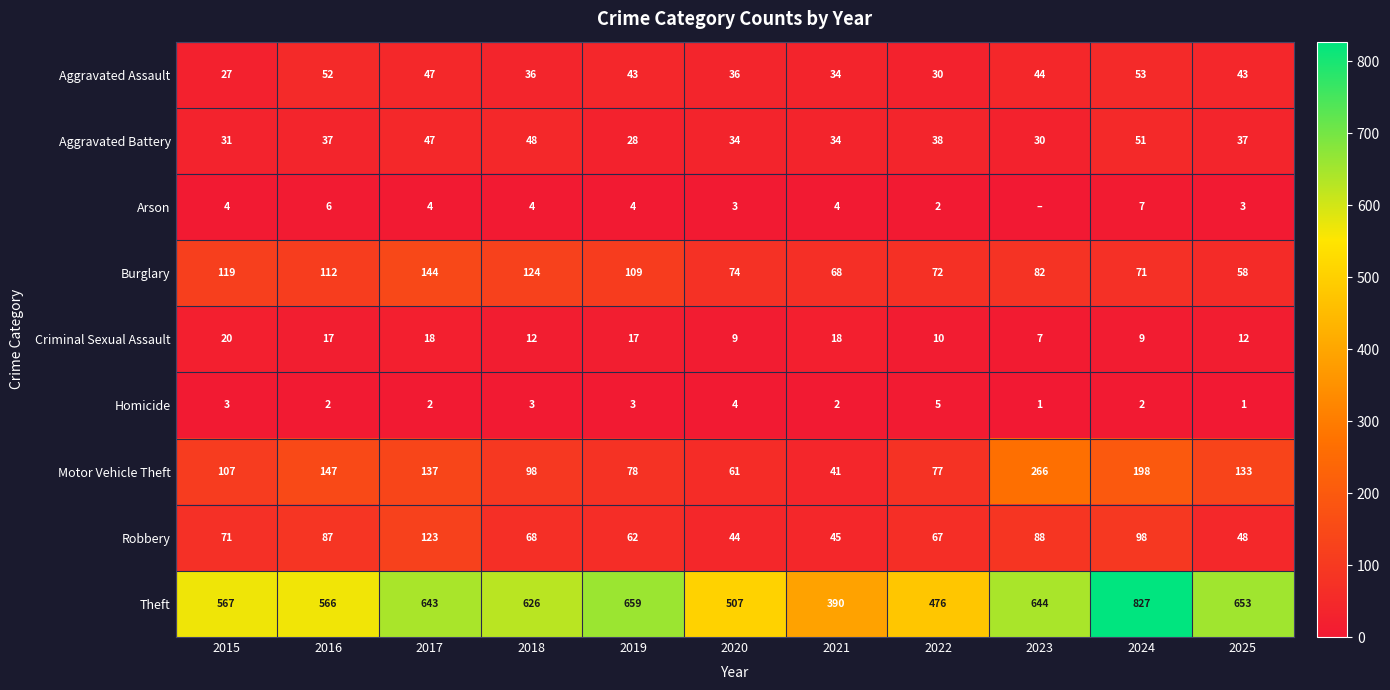

Which has a higher value, 2024 or 2021?

2024